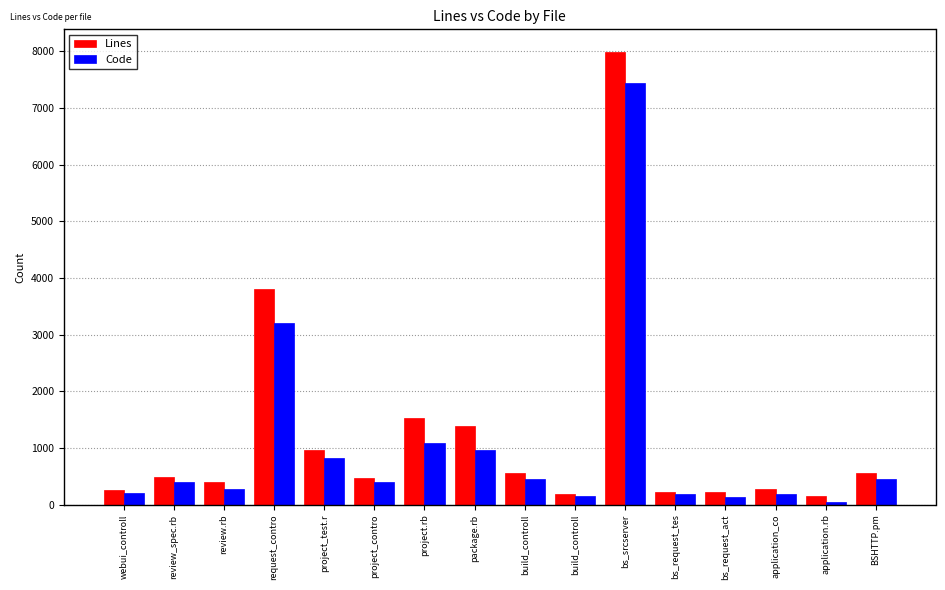

What is the value of the Lines bar at the 2nd from the left?

482